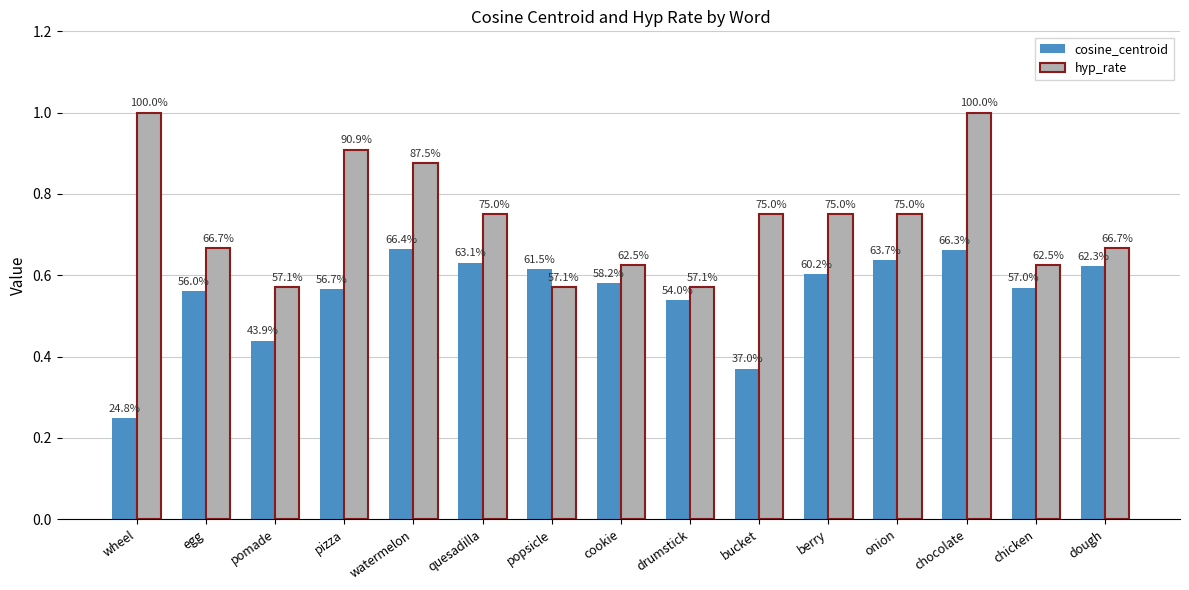

What are all the series names shown in the legend?

cosine_centroid, hyp_rate